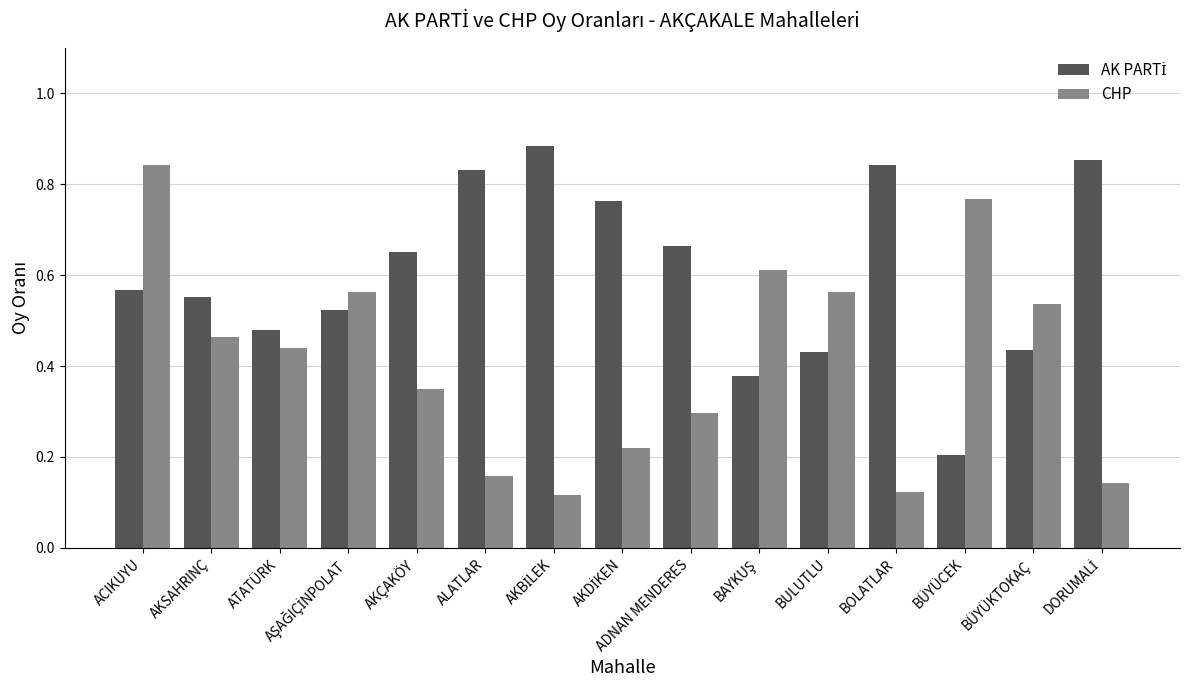

The value of CHP at ADNAN MENDERES is 0.2. True or false?

False